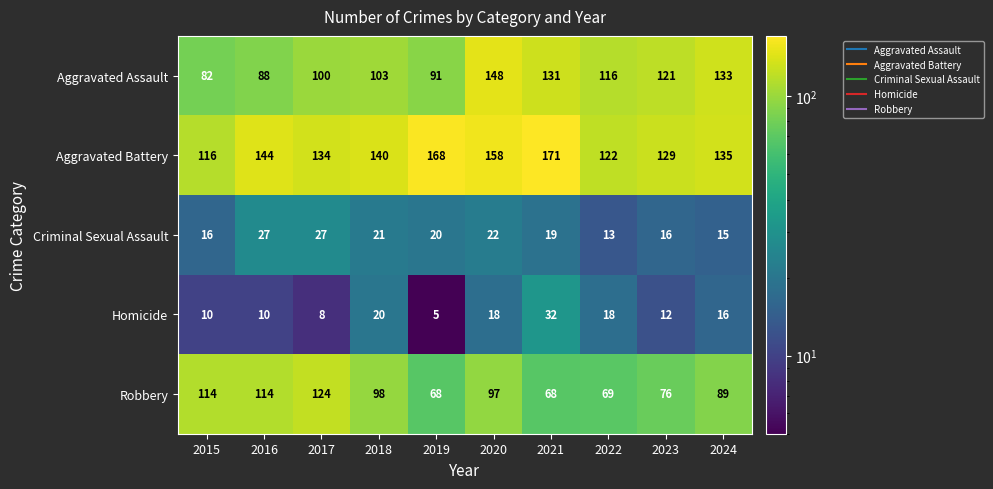

Which series has the largest total across all categories?

Aggravated Battery